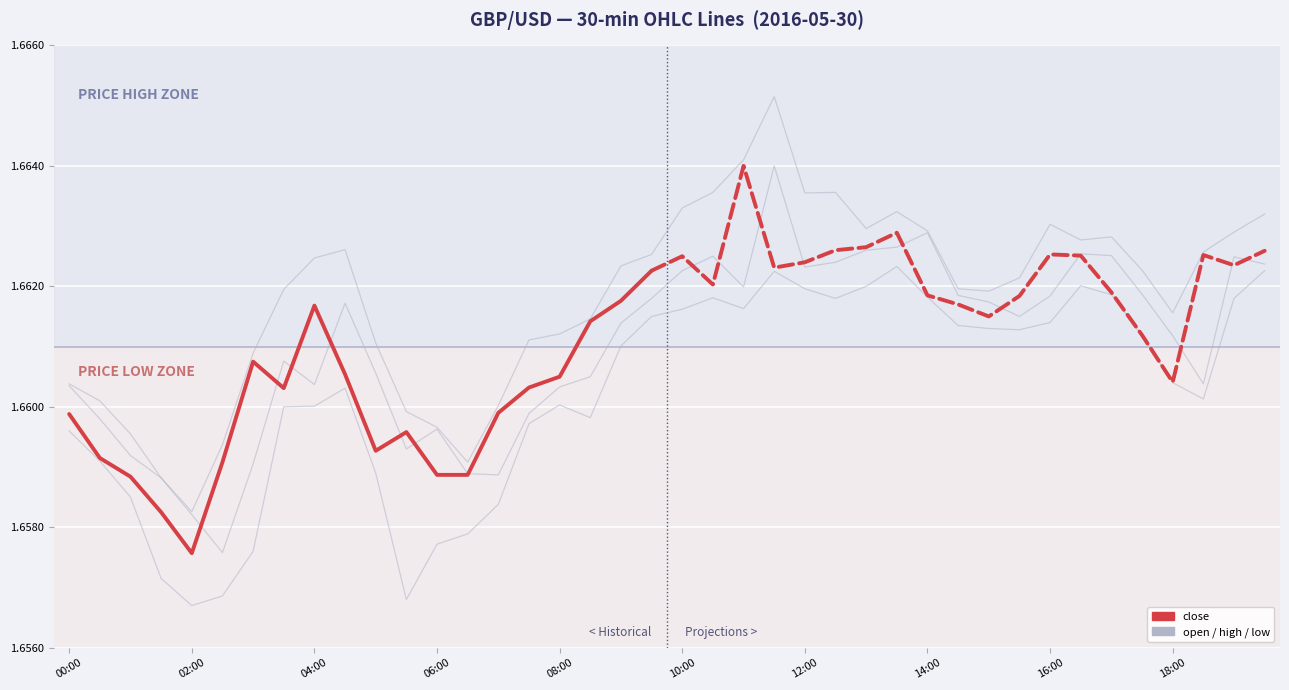

What is the value of the low point at the 18th from the left?

1.7